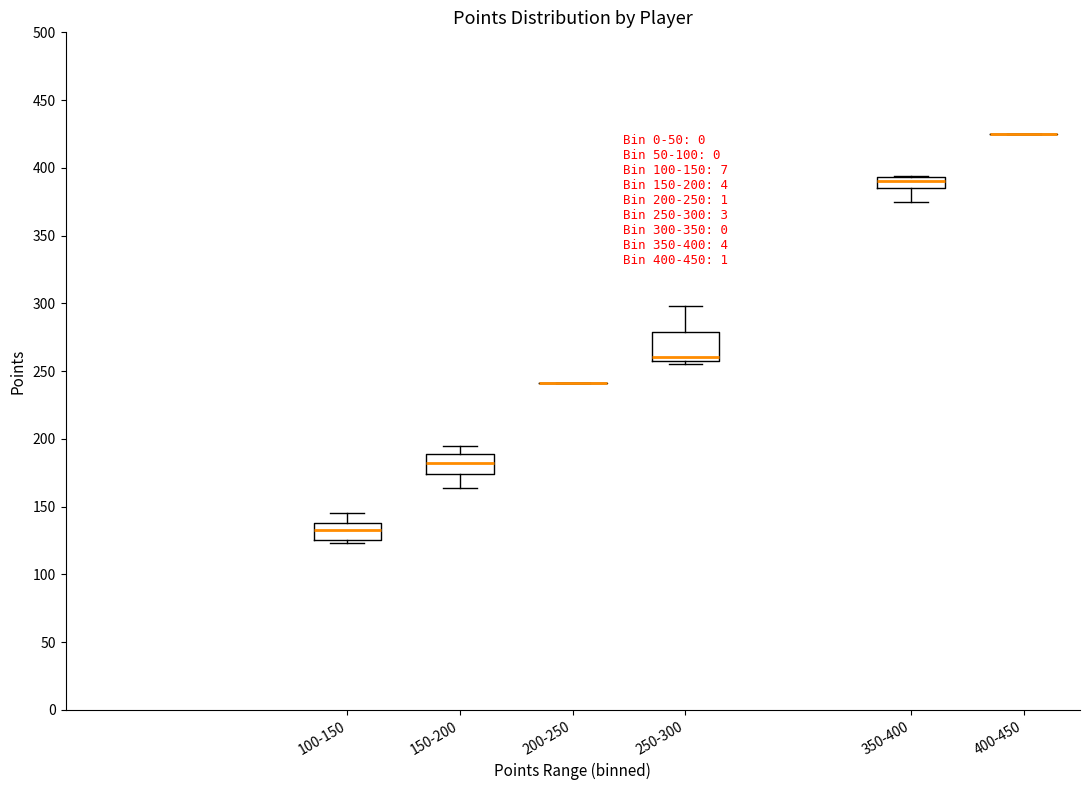

Comparing the boxes themselves (not the whiskers), which one is the tallest?

250-300